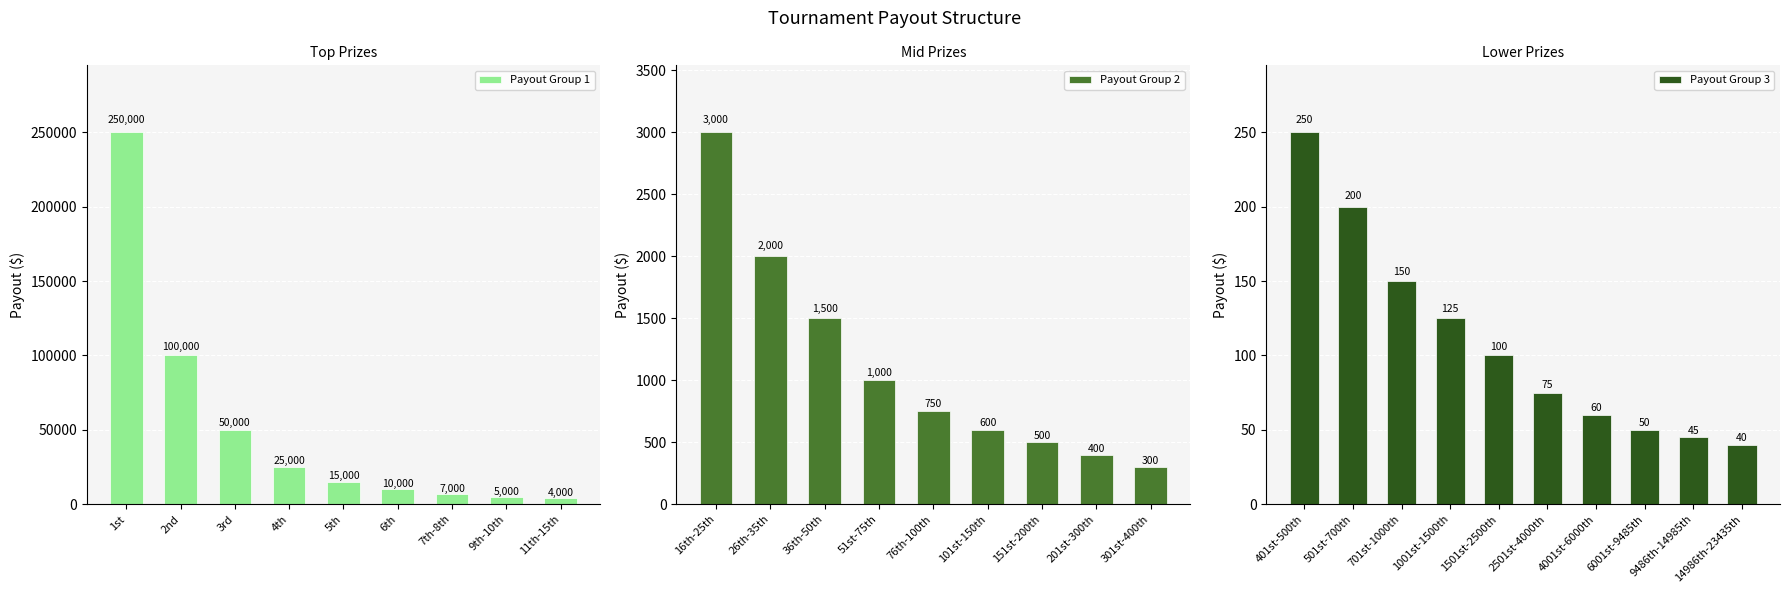

What is the label of the 22nd bar from the right?

7th-8th